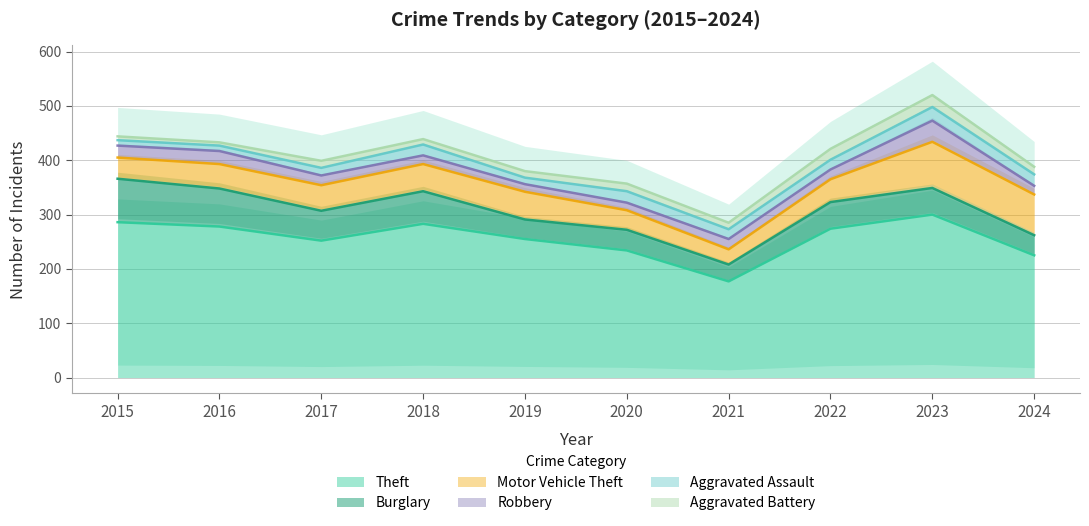

True or false: Aggravated Assault has more than 2 points higher than both neighbors.

True